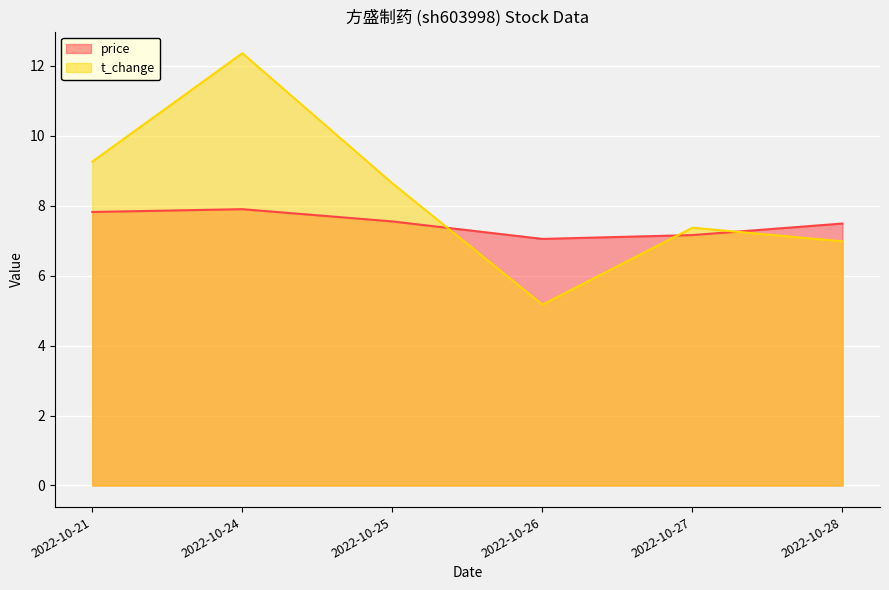

How many lines are shown in the chart?

2